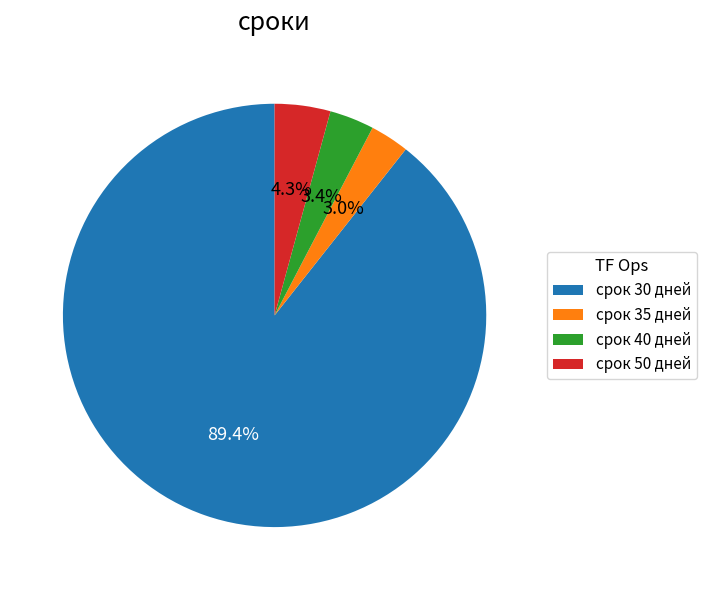

Is there a majority slice in this chart?

Yes